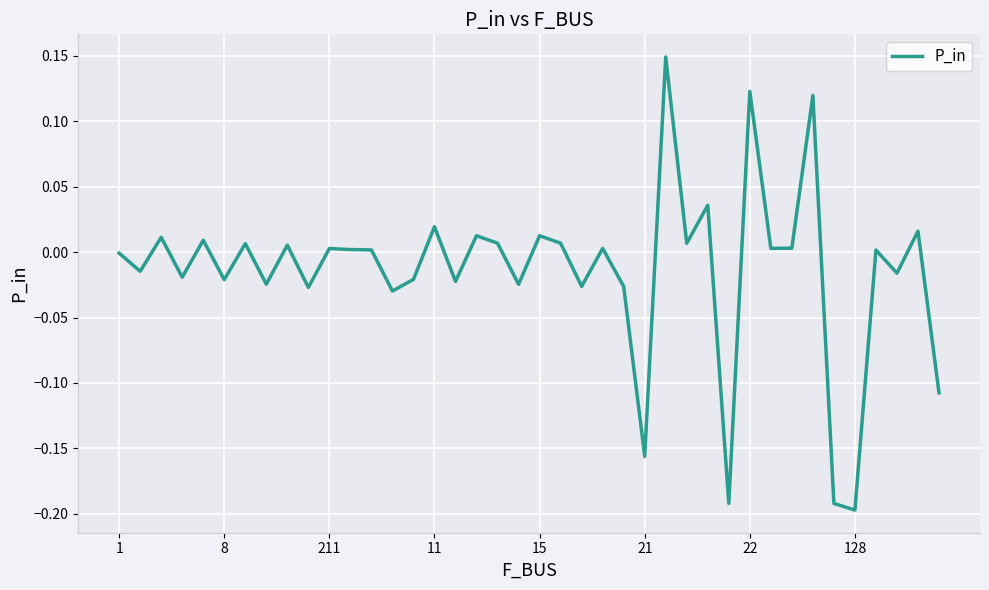

How many lines are shown in the chart?

1